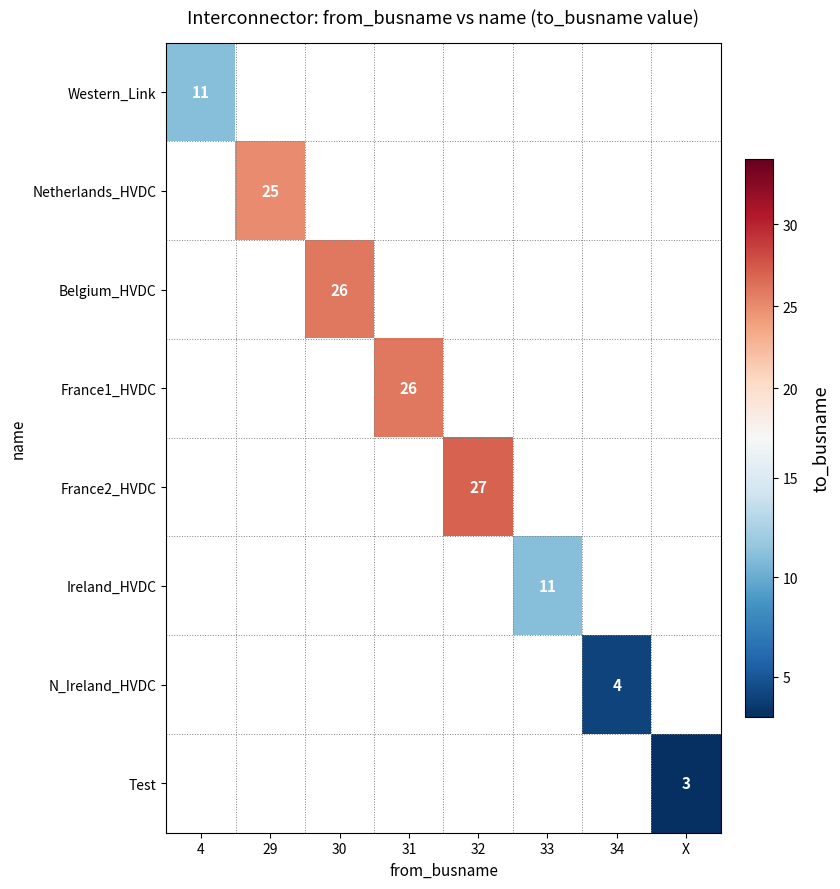

Is it true that France2_HVDC equals 17 at 32?

False